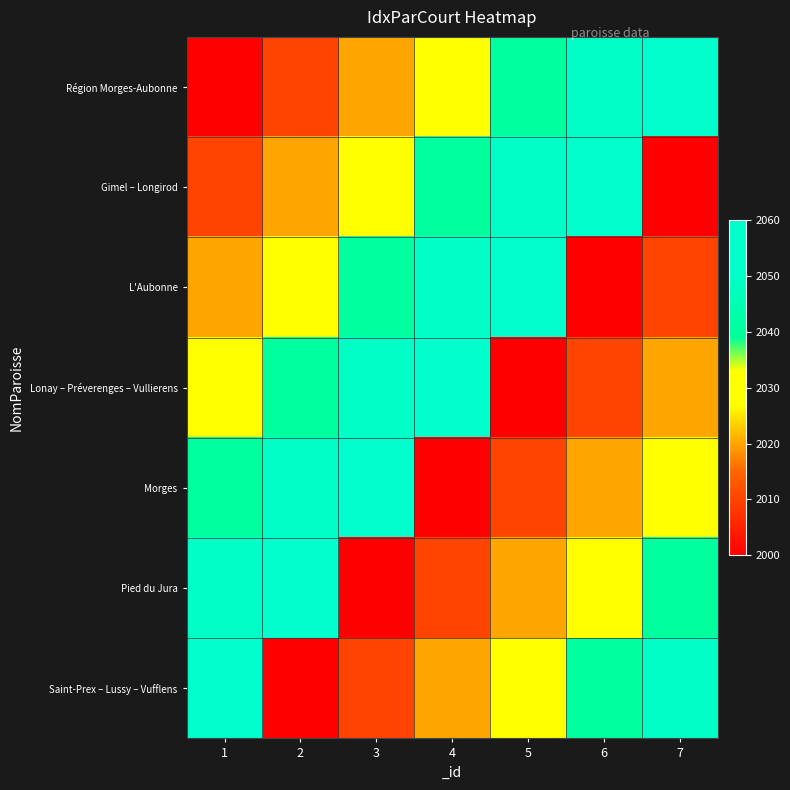

Which category has the lowest value across all series?

1